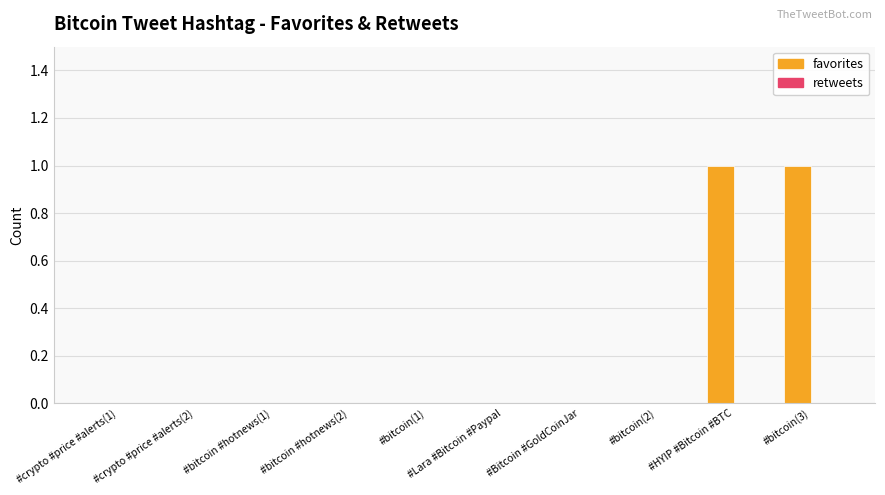

The chart shows a value of 0 at #bitcoin #hotnews(2). True or false?

True